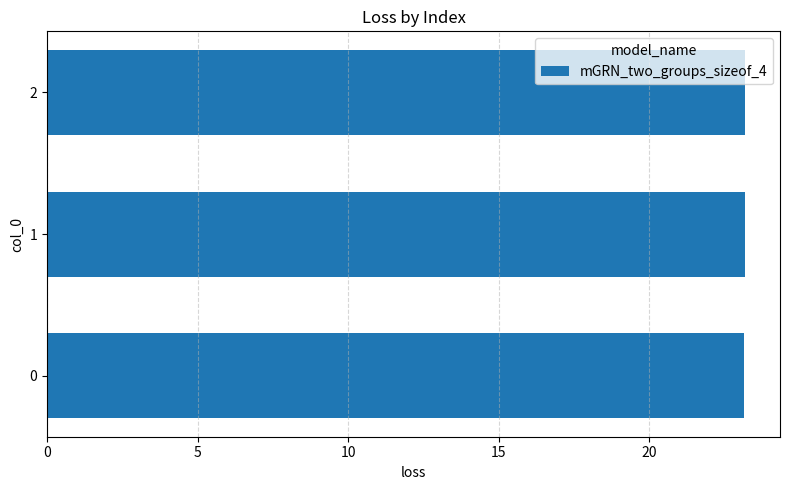

The chart shows a value of 23.2 at 1. True or false?

True